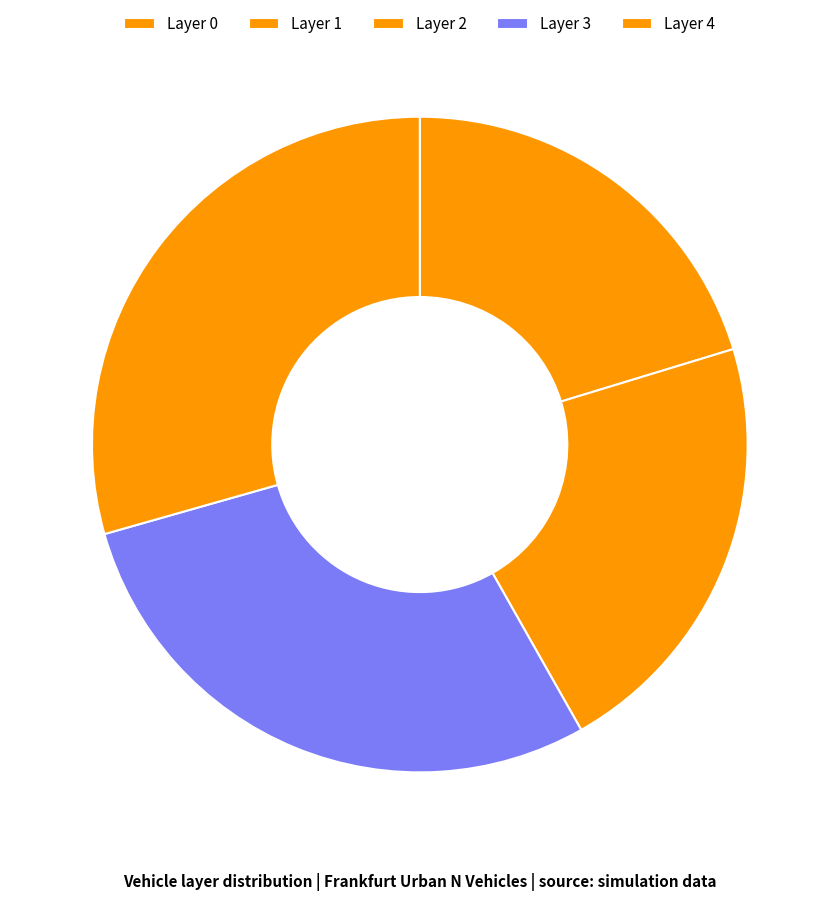

How many segments does this pie chart have?

5